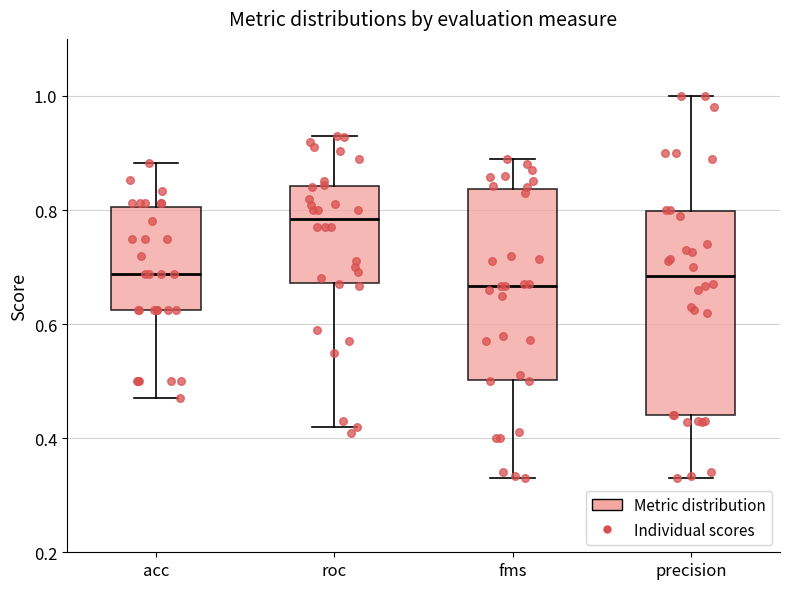

Reading left to right, transcribe this box plot: for each box, give where its median line is, the range the box spans, and where its two whiskers end, as read against the y-axis. The values are not printed on the chart, so give them approximately, as read against the axis.

acc: median 0.68, box 0.62 to 0.80, whiskers 0.48 to 0.88
roc: median 0.78, box 0.68 to 0.84, whiskers 0.42 to 0.94
fms: median 0.66, box 0.50 to 0.84, whiskers 0.34 to 0.88
precision: median 0.68, box 0.44 to 0.80, whiskers 0.34 to 1.00